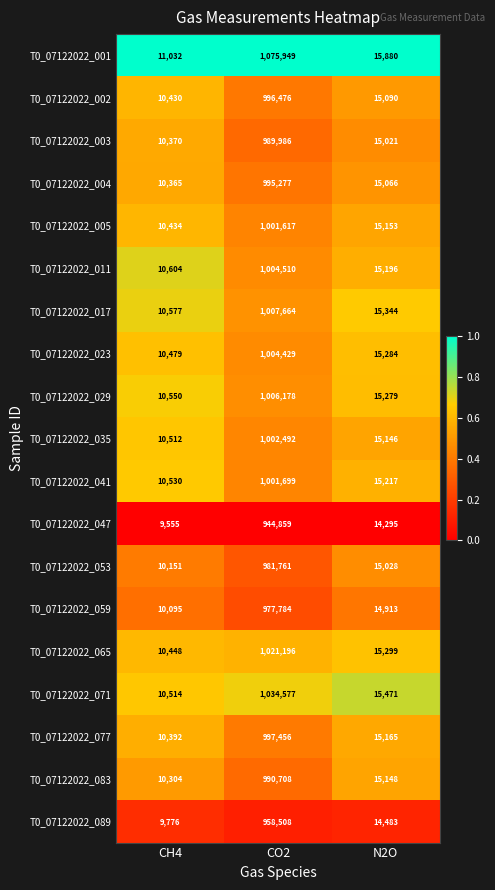

What is the sum of the T0_07122022_023 values at CH4 and N2O?

25763